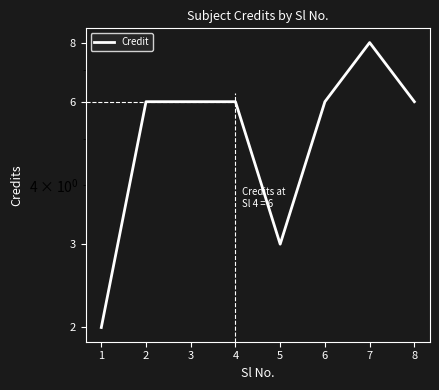

Which label corresponds to the smallest value in the chart?

1